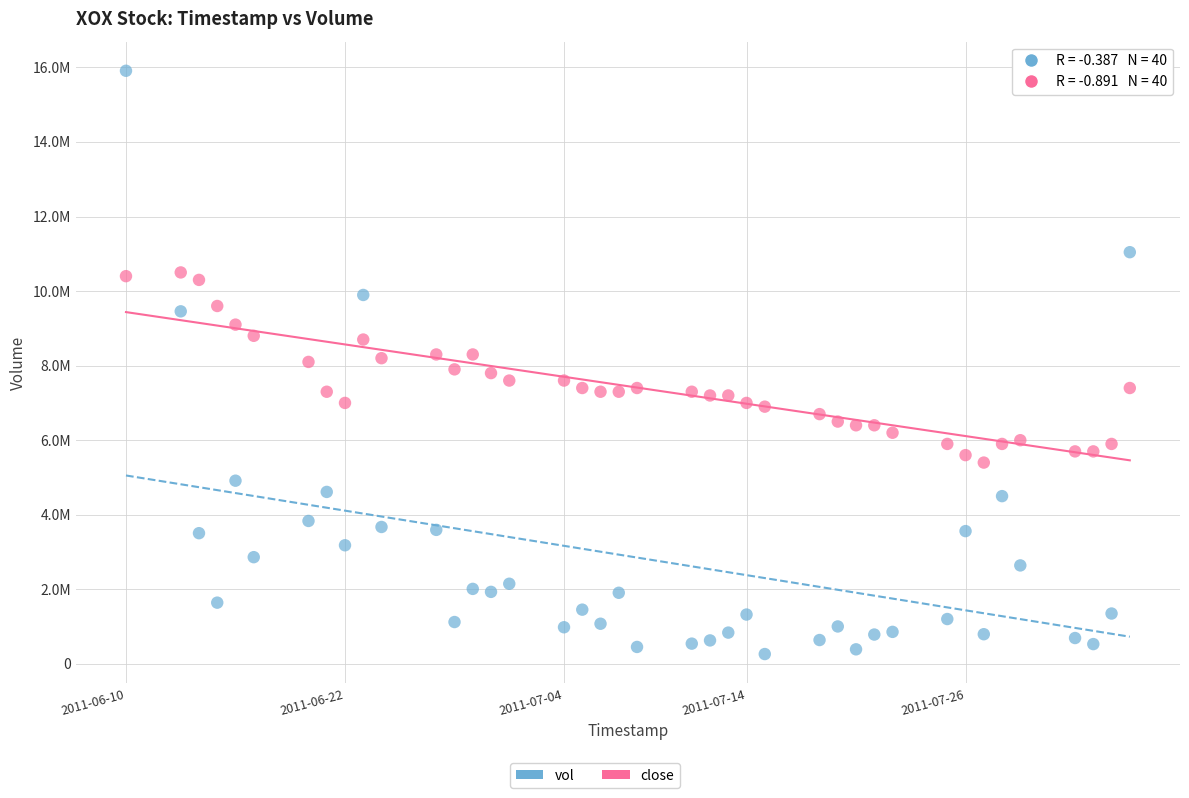

Which series has the largest Y range (max minus min)?

vol